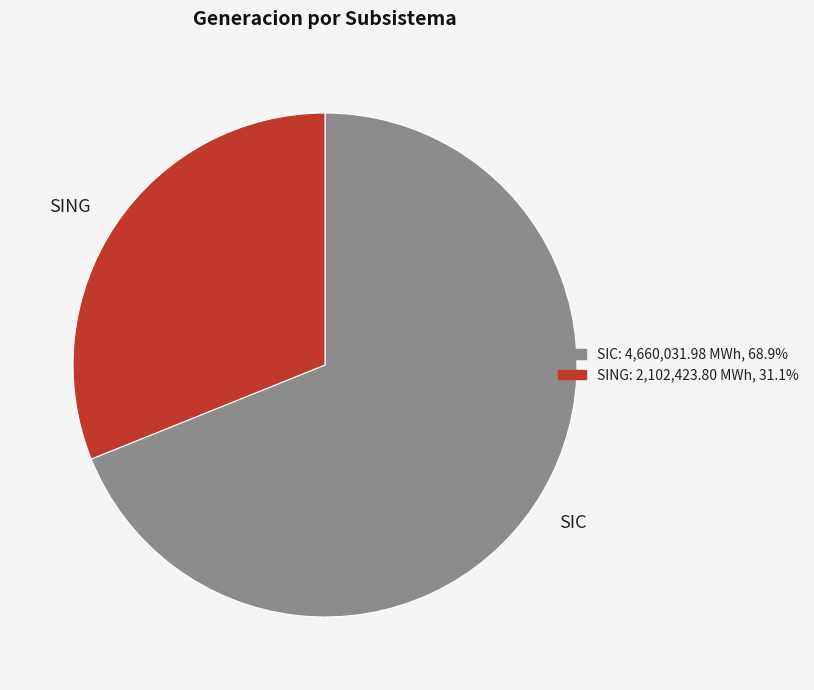

Rank the categories by value from highest to lowest.

SIC, SING